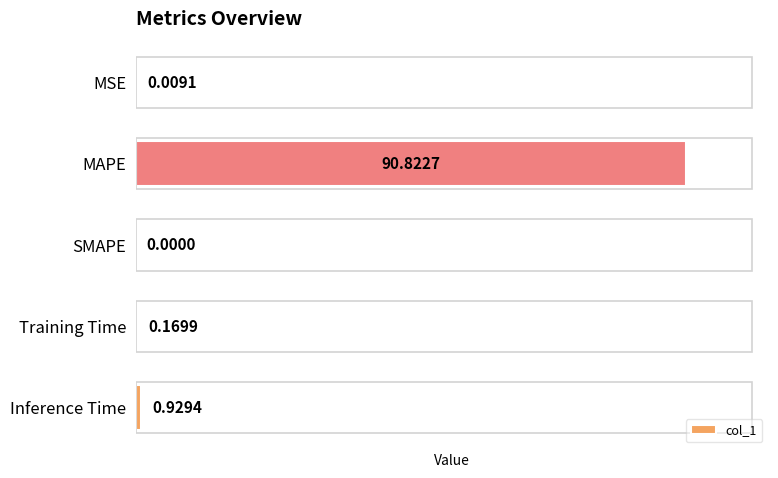

What is the change in value from MAPE to Inference Time?

-89.9